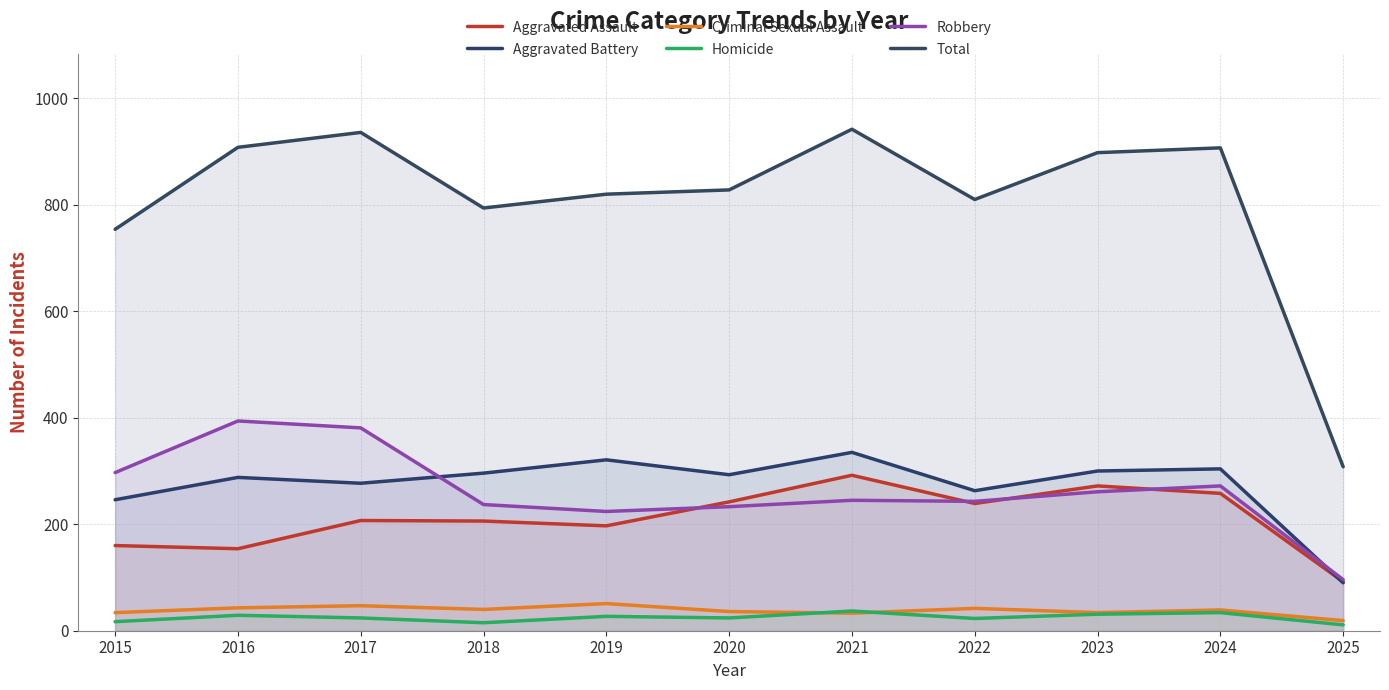

At which label does Criminal Sexual Assault reach its peak?

2019